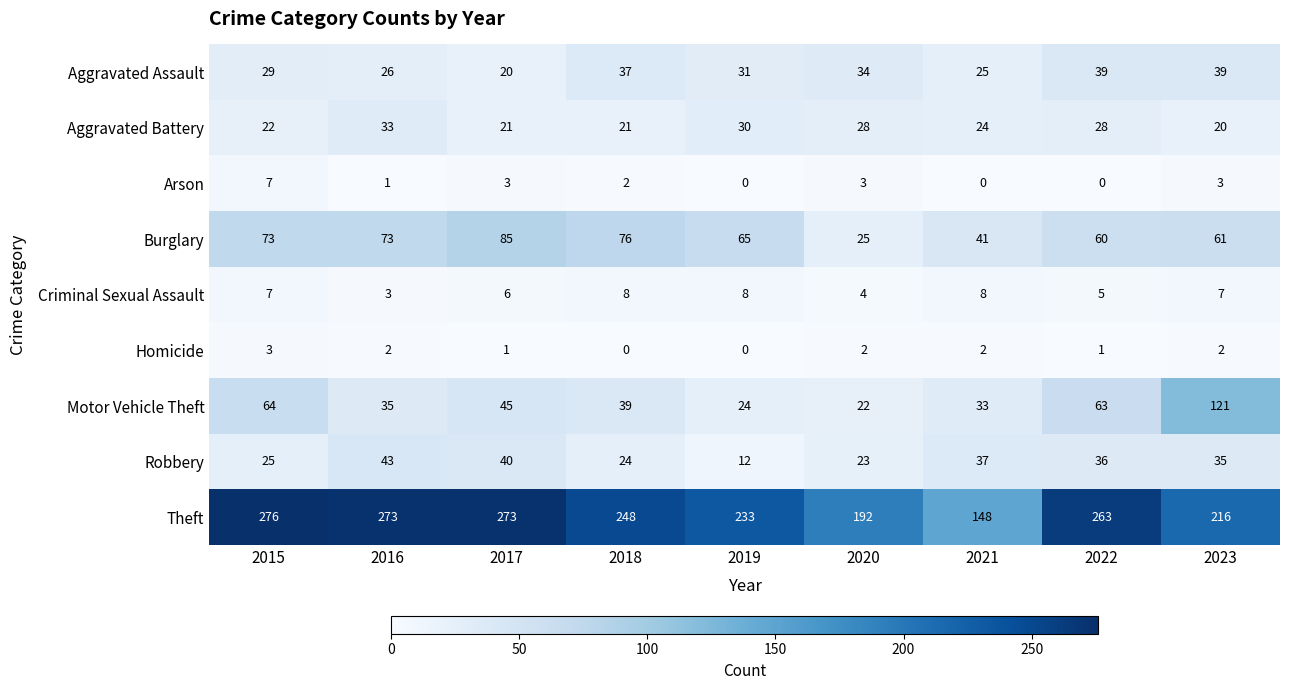

The value of Arson at 2016 is 1. True or false?

True